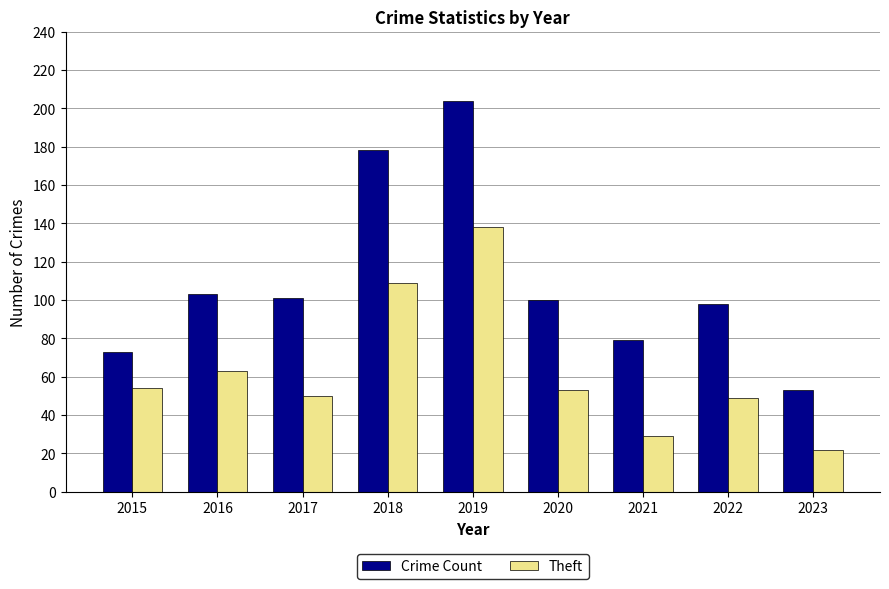

Reading right to left, what are all the values shown in this chart?

Crime Count: 2023=53	2022=98	2021=79	2020=100	2019=204	2018=178	2017=101	2016=103	2015=73
Theft: 2023=22	2022=49	2021=29	2020=53	2019=138	2018=109	2017=50	2016=63	2015=54